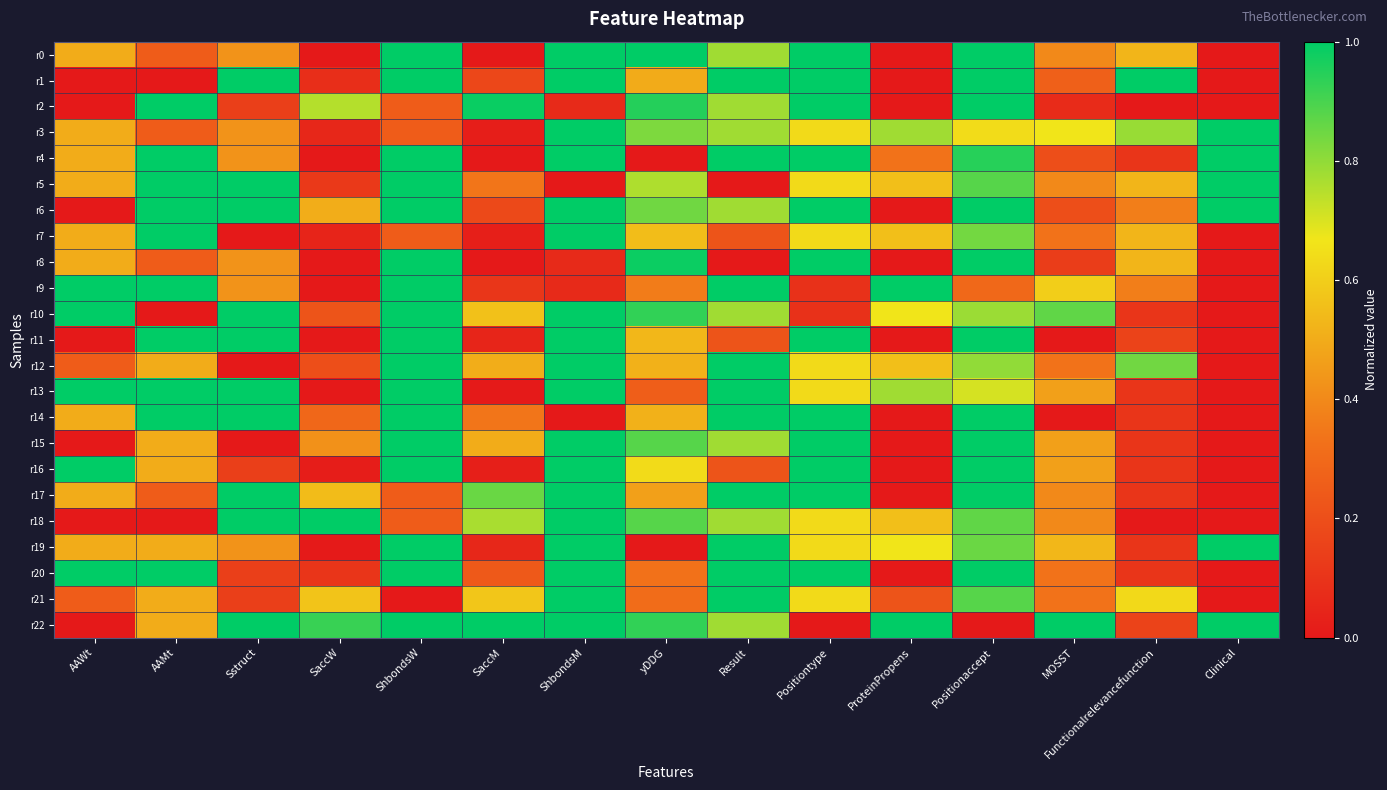

Between AAWt and MOSST, which series saw the biggest shift?

r22